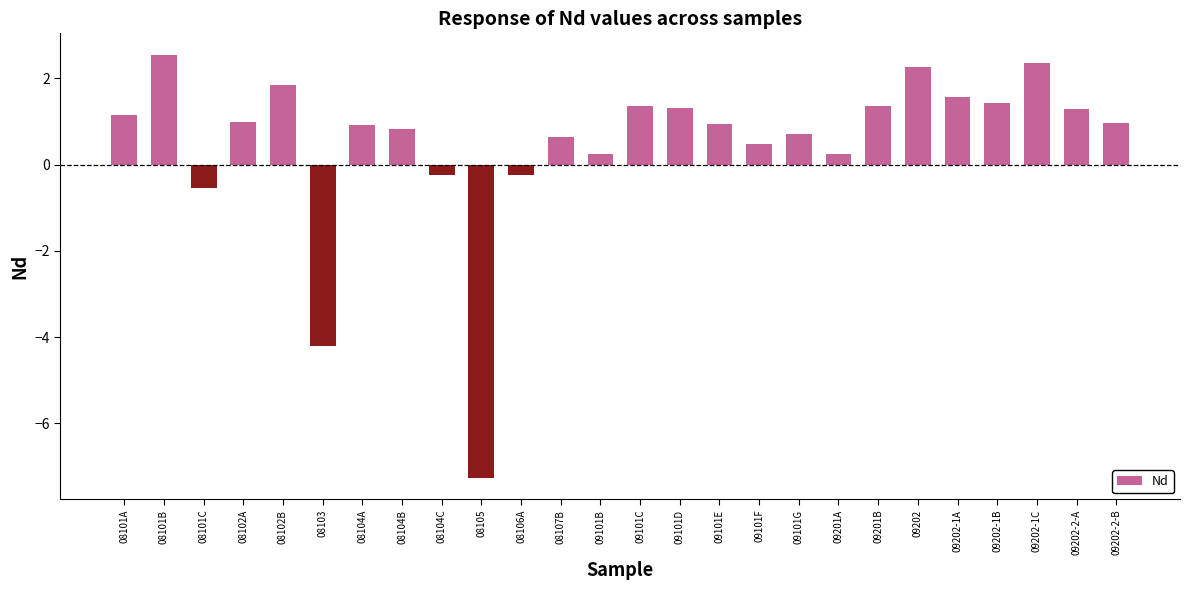

How many data points does each series have?

26